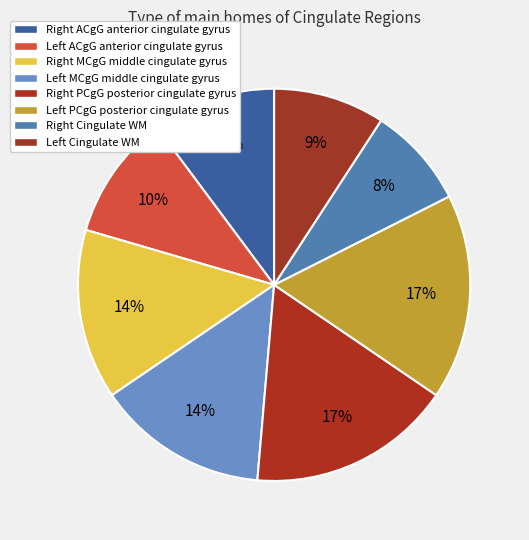

Which category has the biggest portion of the pie?

Left PCgG posterior cingulate gyrus